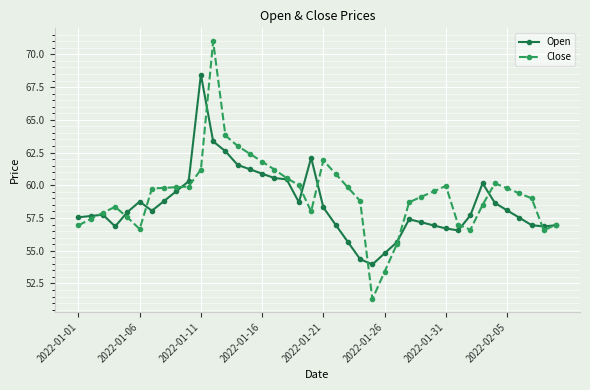

What is the maximum value shown in the chart?

71.0